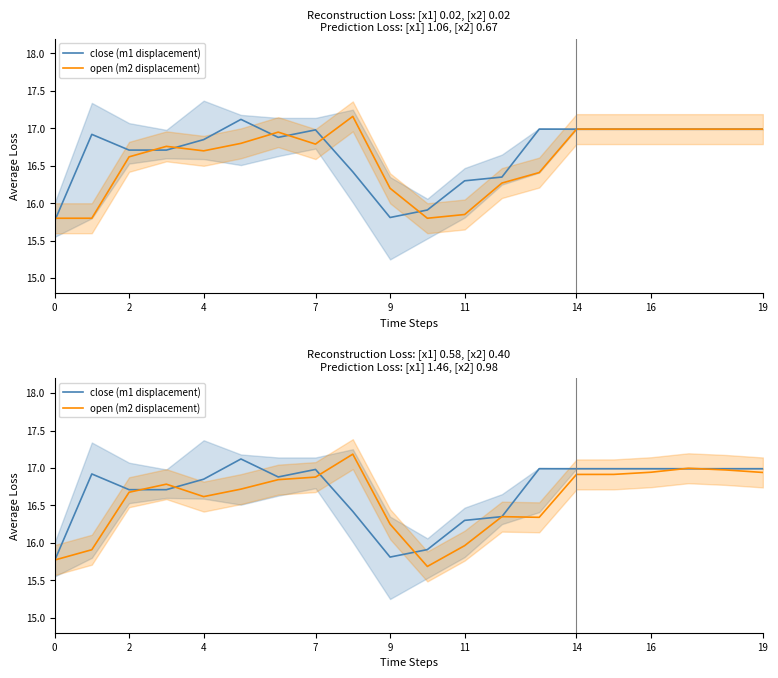

At which category is the sum across all series the highest?

17